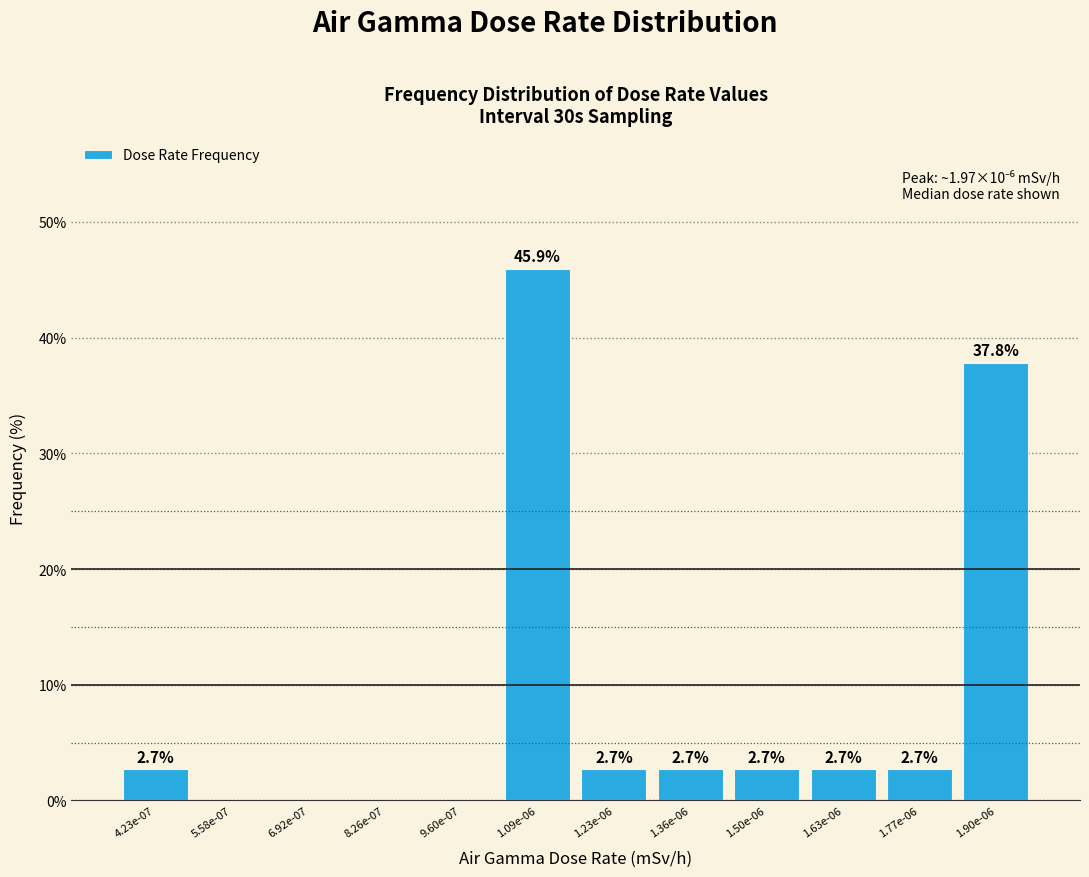

Reading left to right, what are all the values shown in this chart?

4.23e-07=2.7	5.58e-07=0.0	6.92e-07=0.0	8.26e-07=0.0	9.60e-07=0.0	1.09e-06=45.9	1.23e-06=2.7	1.36e-06=2.7	1.50e-06=2.7	1.63e-06=2.7	1.77e-06=2.7	1.90e-06=37.8